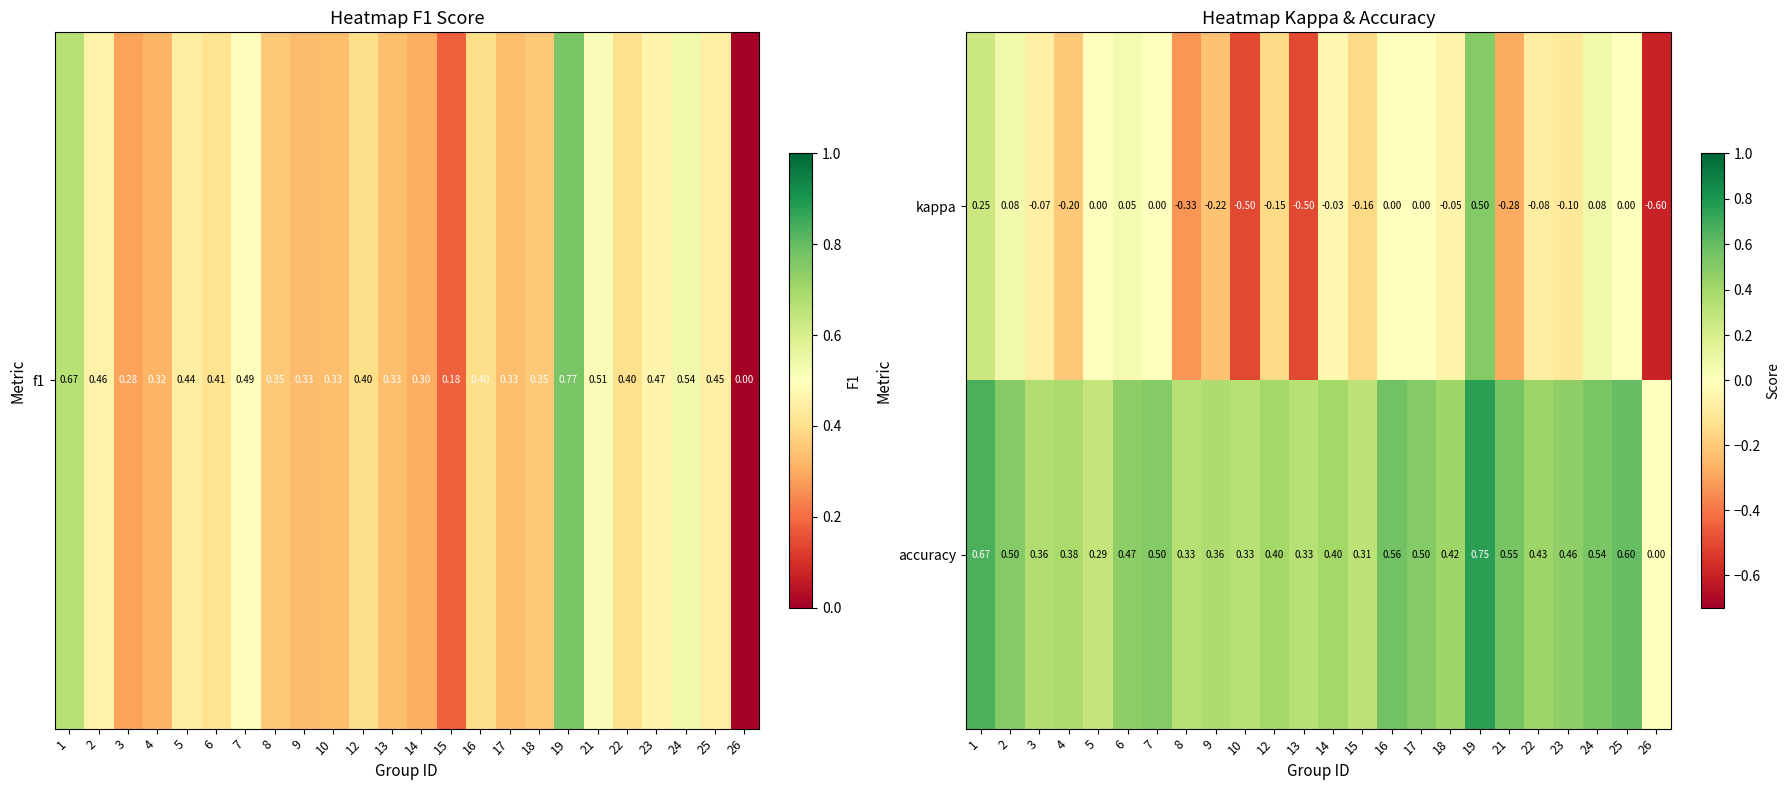

Which series has the widest spread of values?

kappa